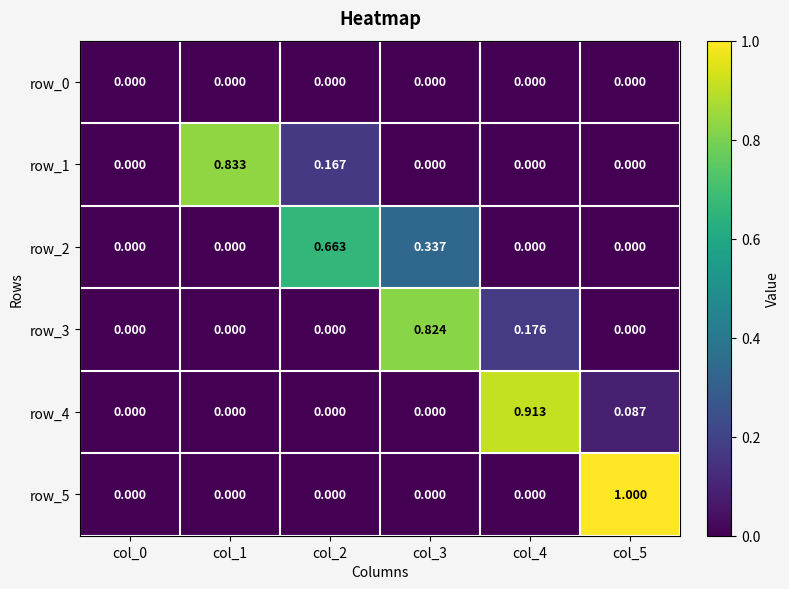

Count the number of data series in this chart.

6